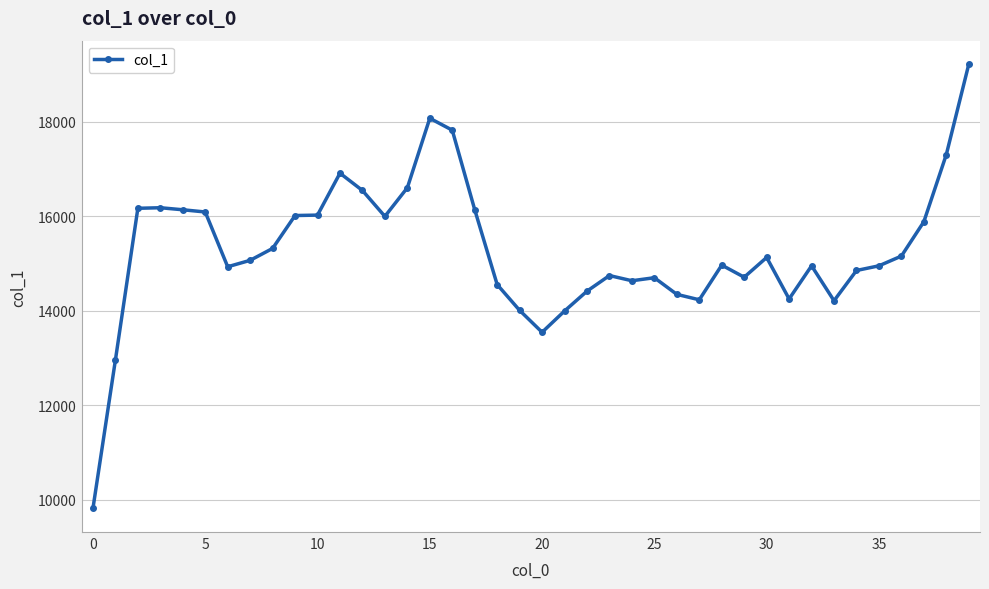

What is the value of the 31st point from the left?

15128